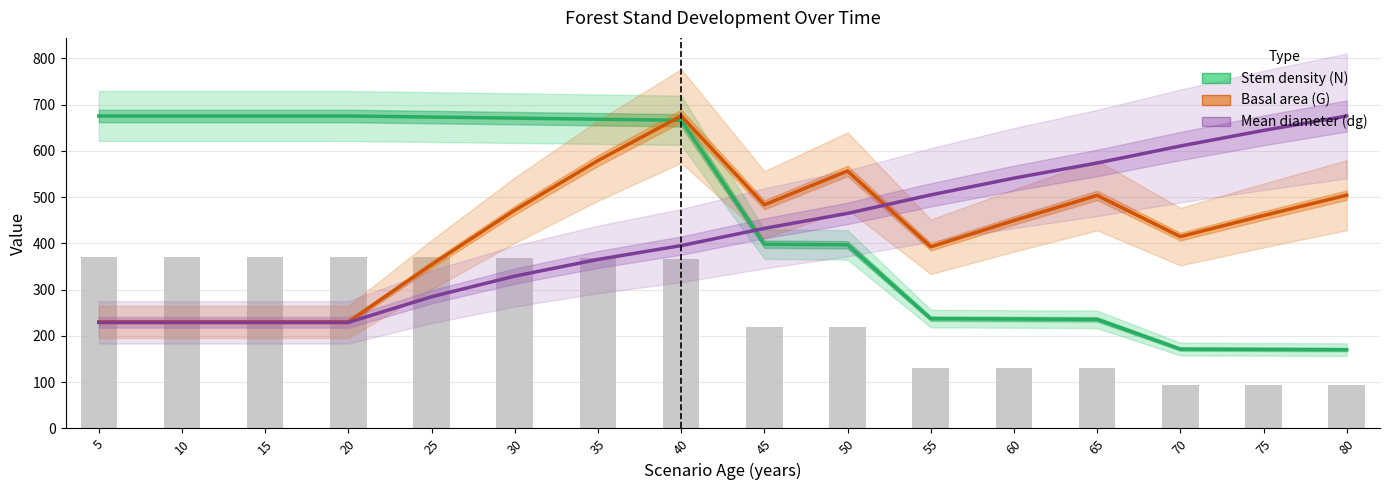

Is it true that Mean diameter (dg) equals 1007.4 at 80?

False